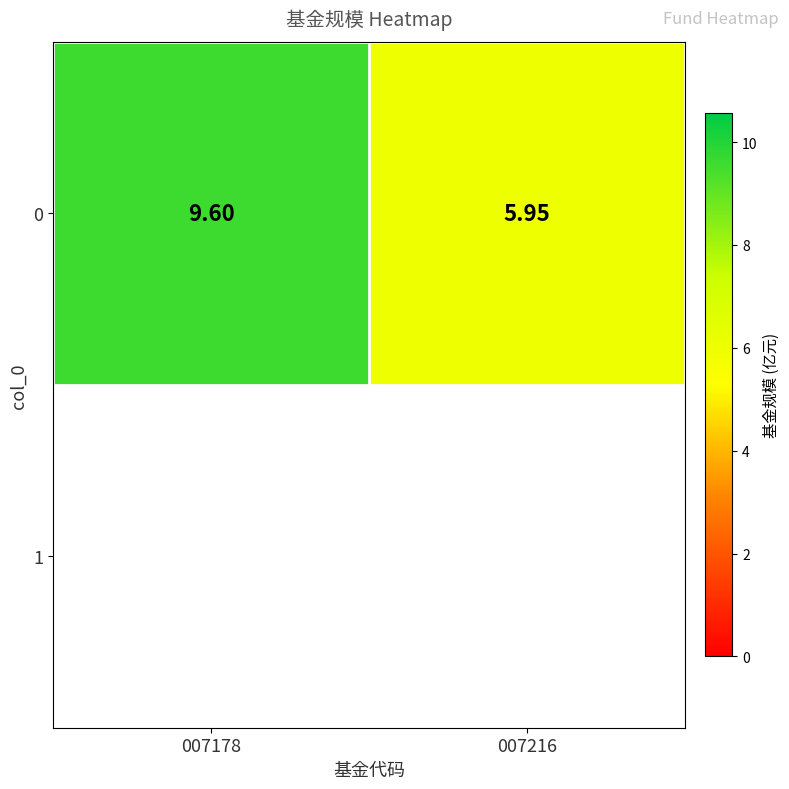

What is the sum of the values at 007216 and 007178?

15.6